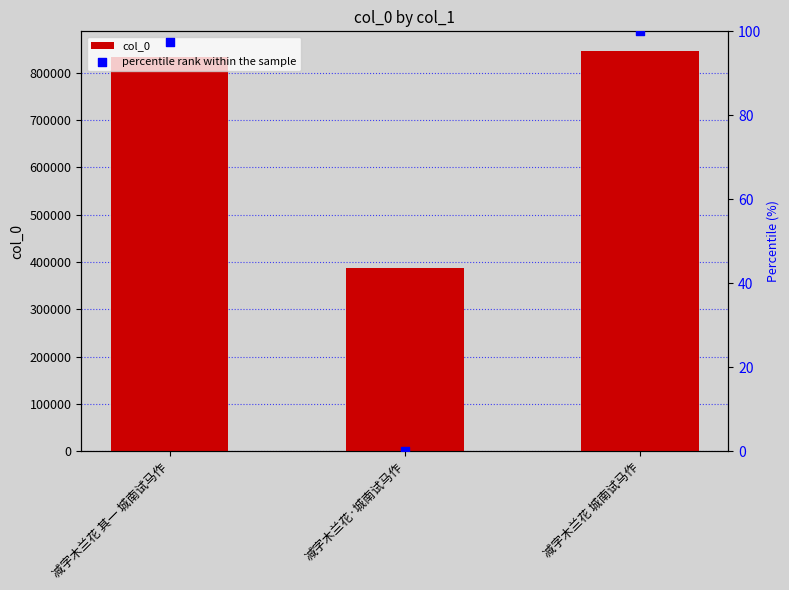

What is the total value across all series at 减字木兰花 其一 城南试马作?

833378.4